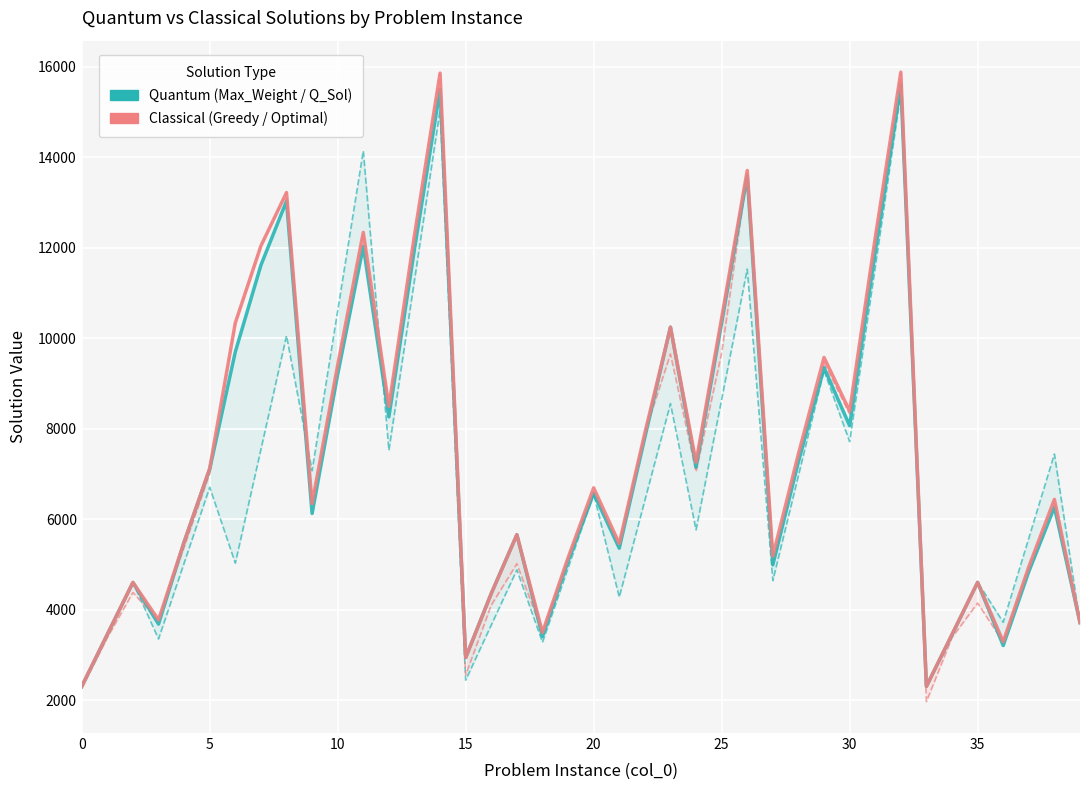

True or false: Classical Optimal Solution has a value of 9576 at 29.

True